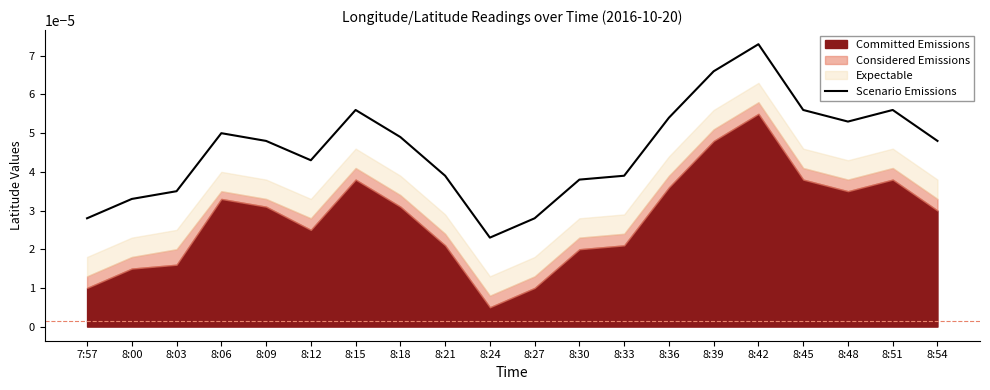

True or false: the data shows 0.0 at 8:51.

True